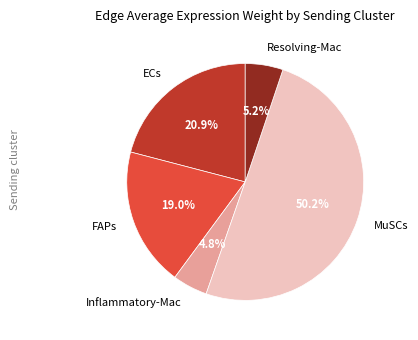

Which slice represents more than half of the pie?

MuSCs